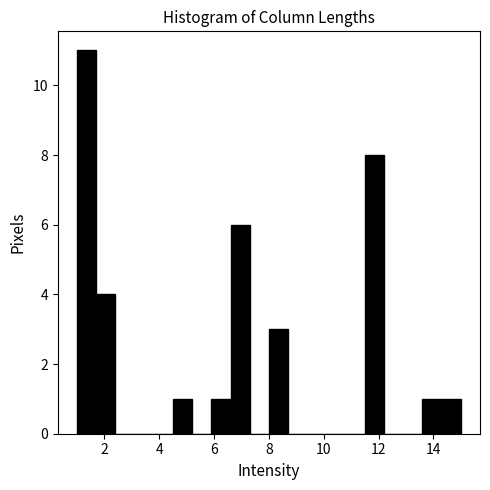

Read against the x-axis, roughly where is the centre of the tallest bar?

1.4